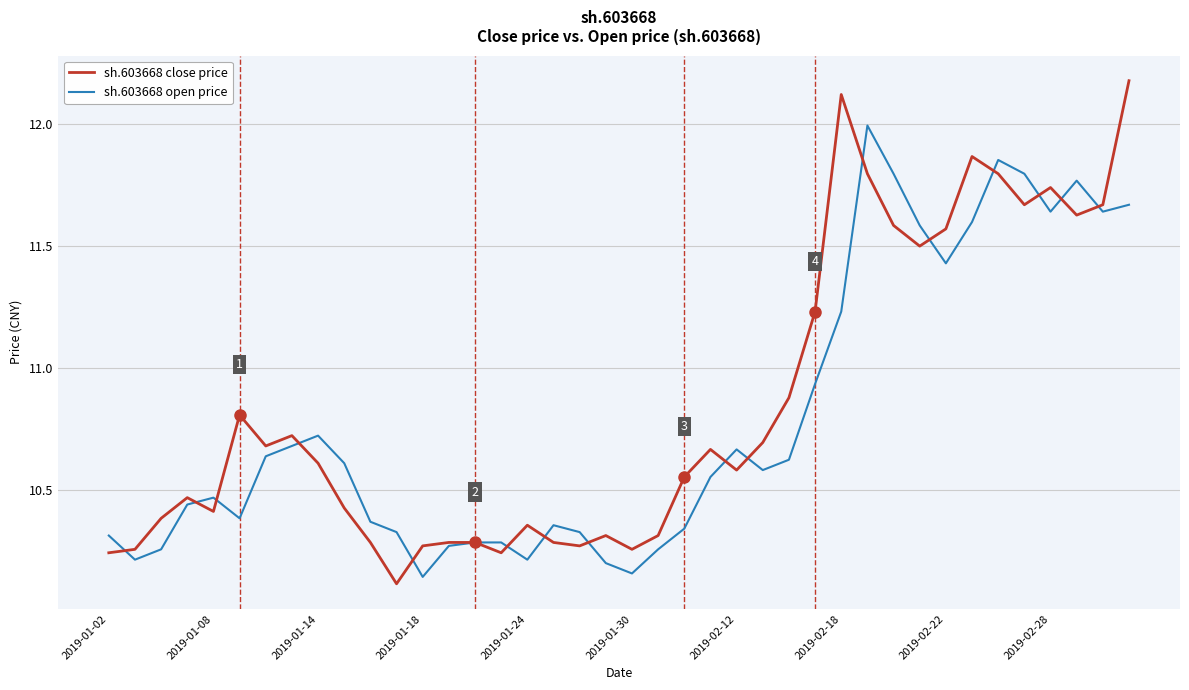

At how many categories does at least one series exceed 11?

13